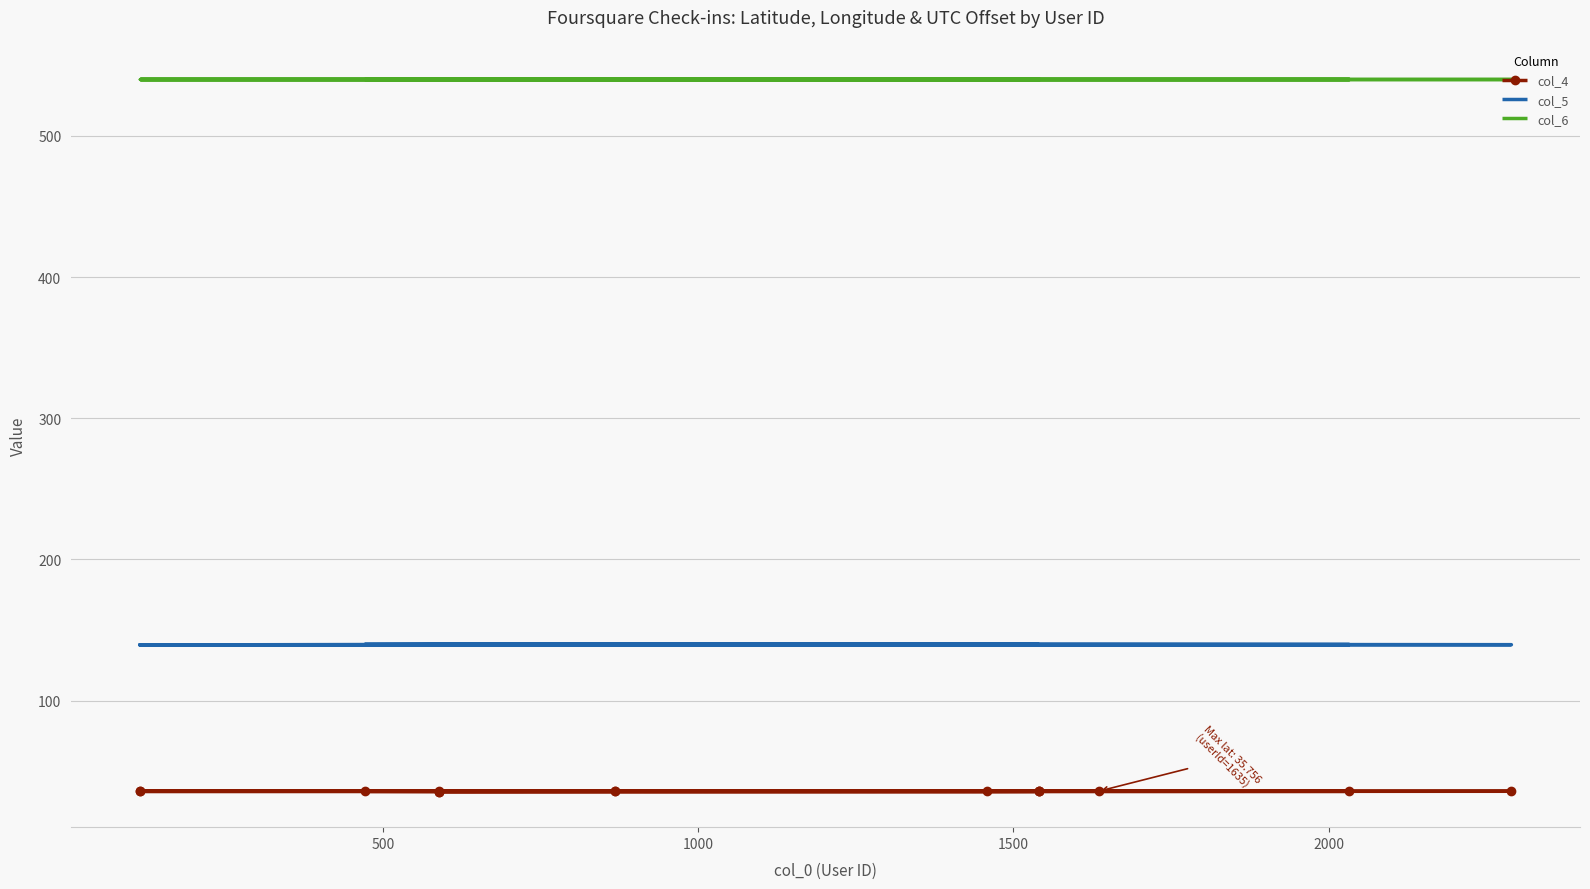

True or false: col_5 and col_6 cross at least once.

False